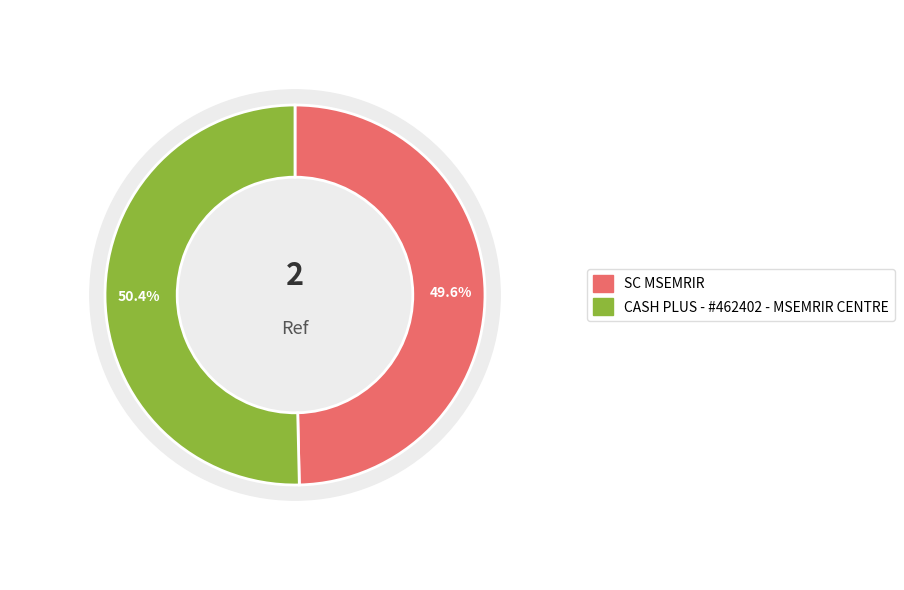

Count the number of slices in the pie.

2